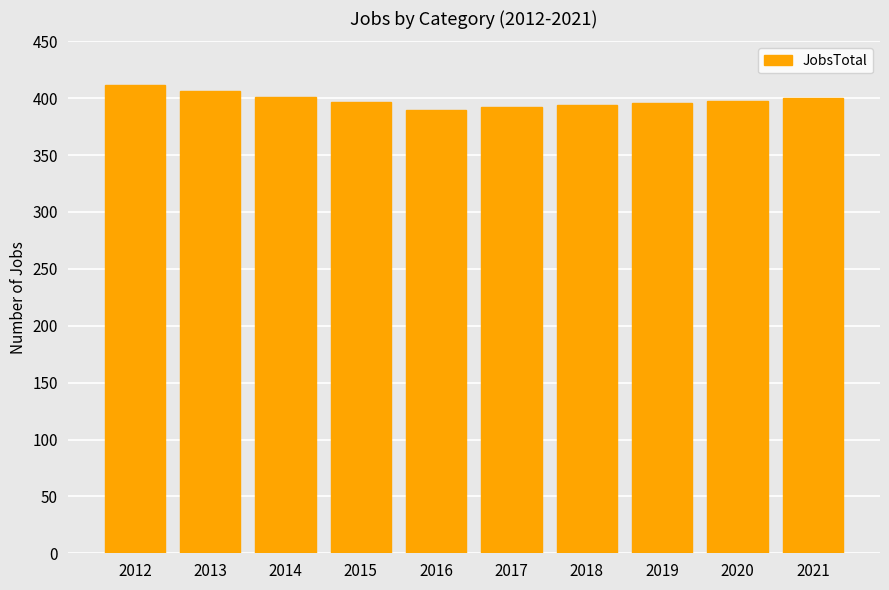

What is the sum of all values?

3986